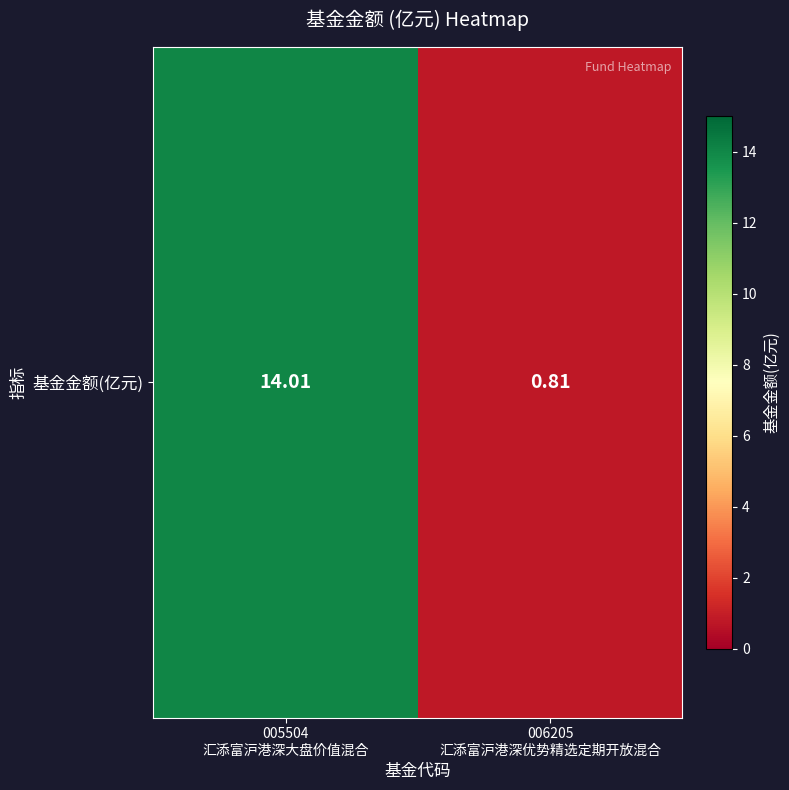

What value does the data have at 005504
汇添富沪港深大盘价值混合?

14.0